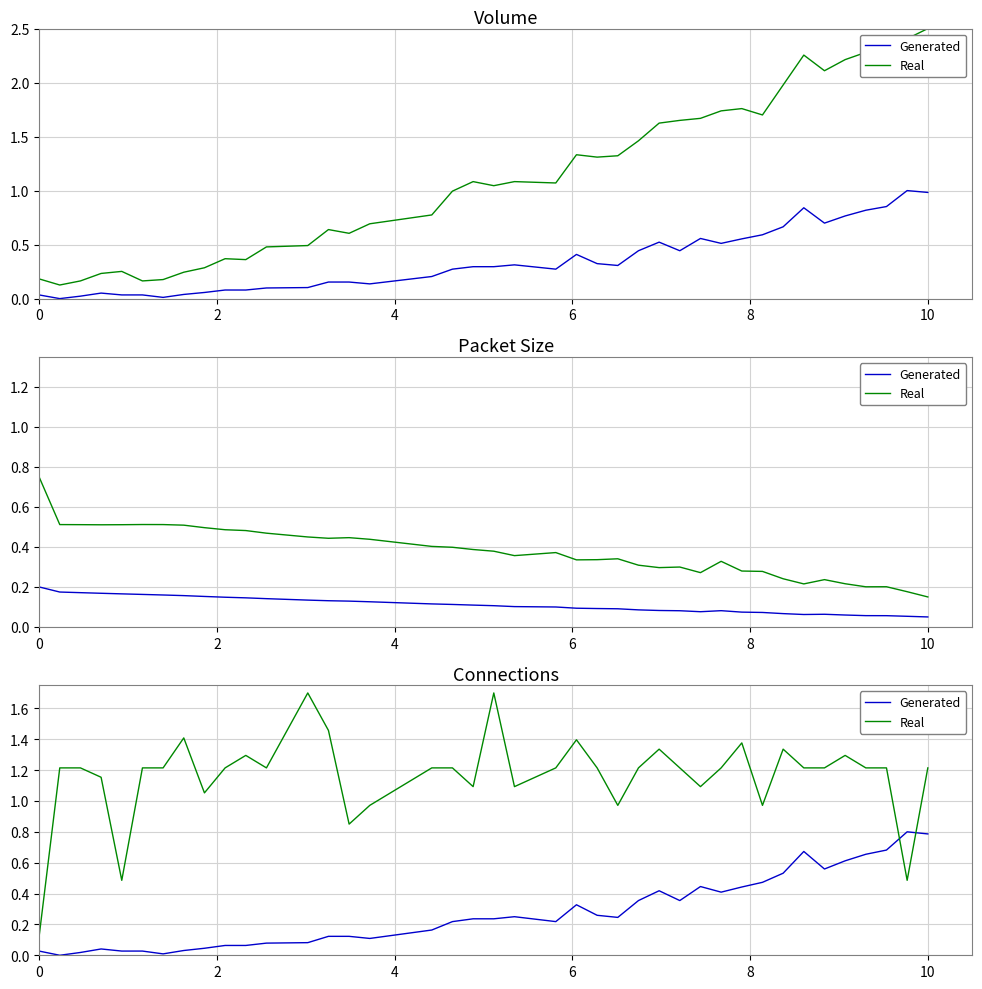

The value of Real at 8 is 0.8. True or false?

False